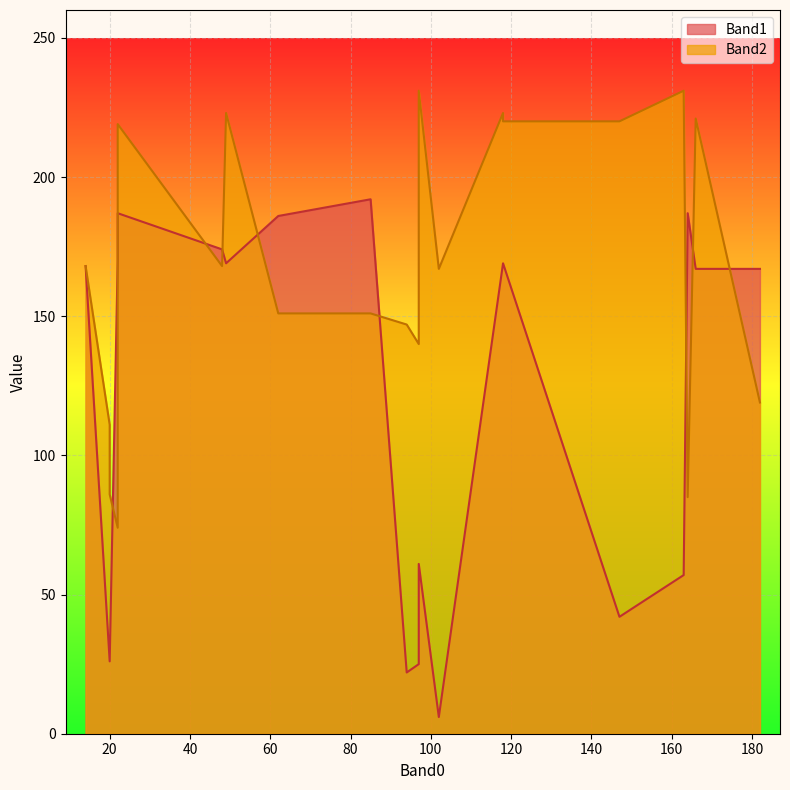

Which category has the highest value in the Band2 series?

163